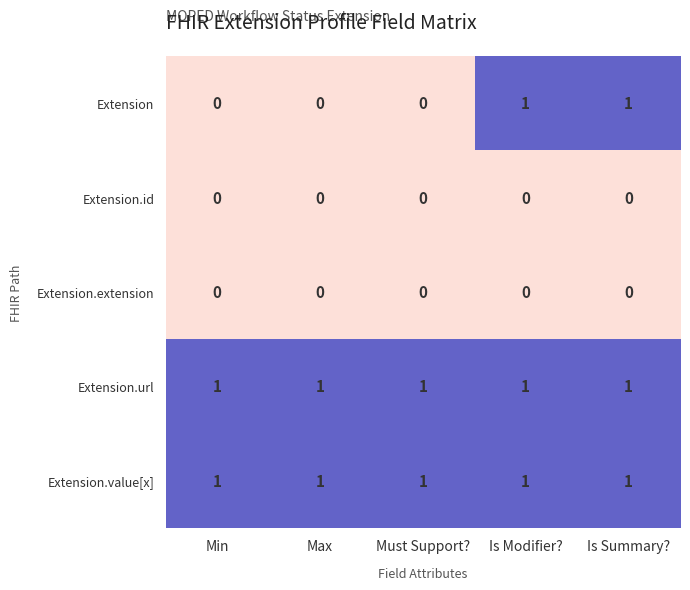

What is the total value across all series at Is Summary??

3